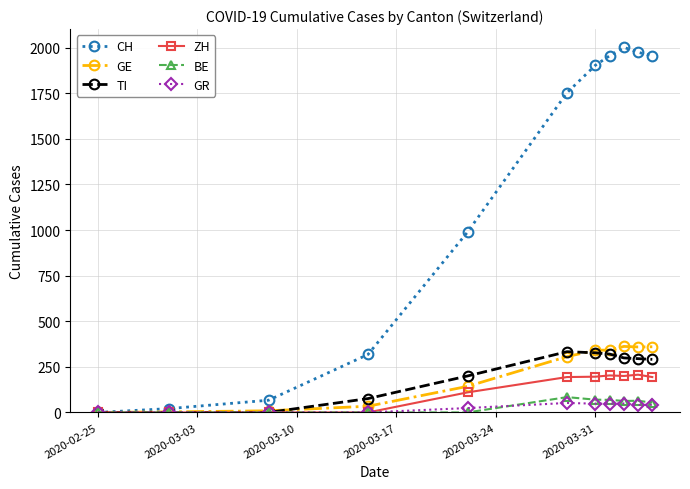

What is the highest value of the ZH series?

207